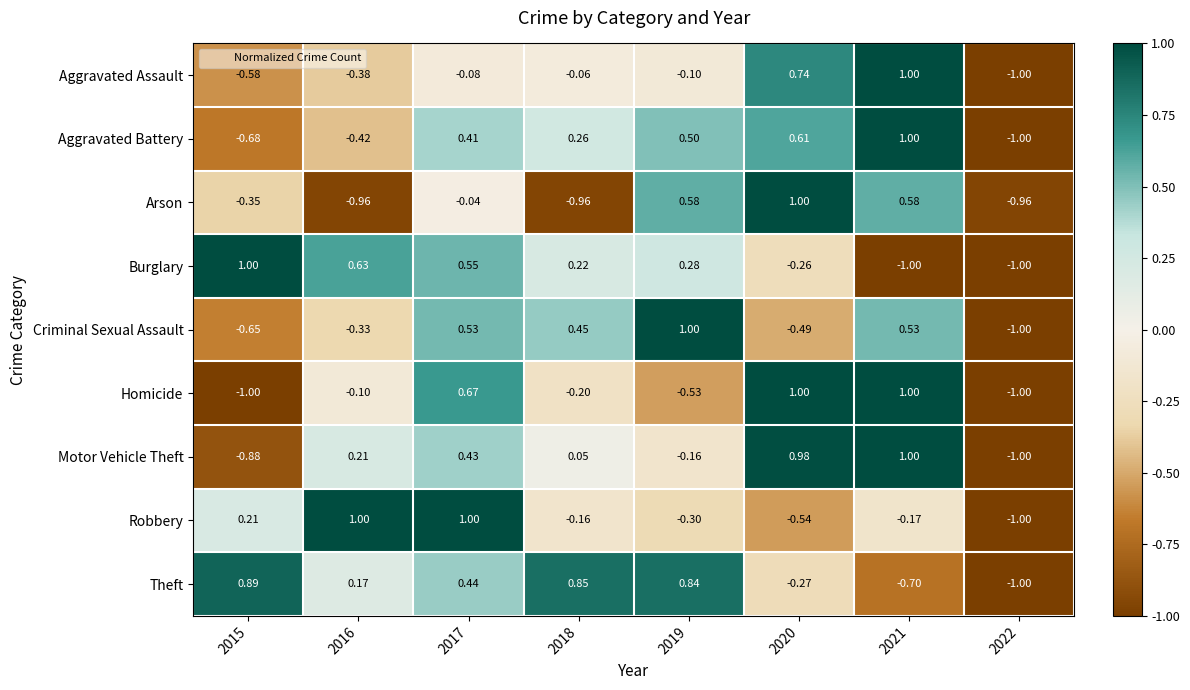

Is the value of Aggravated Assault at 2018 greater than the value of Theft at 2015?

No